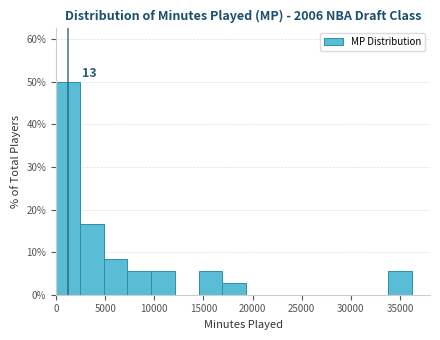

Which range on the x-axis has the tallest bar?

0 to 2500